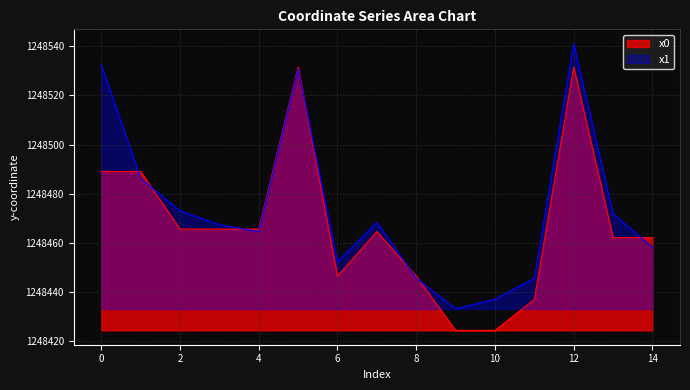

How many values in the y0 series exceed 1248464?

8